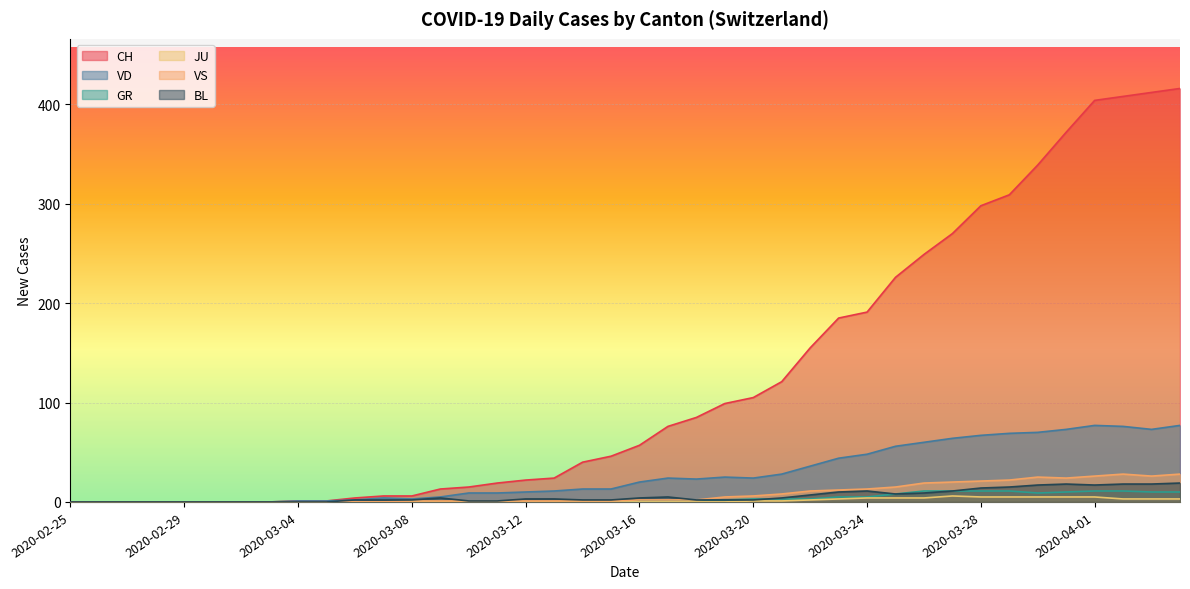

The value of BL at 2020-03-07 is 2. True or false?

True